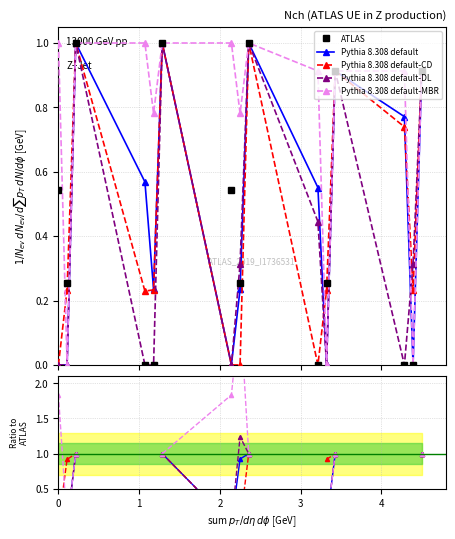

Does the chart have visible grid lines?

Yes